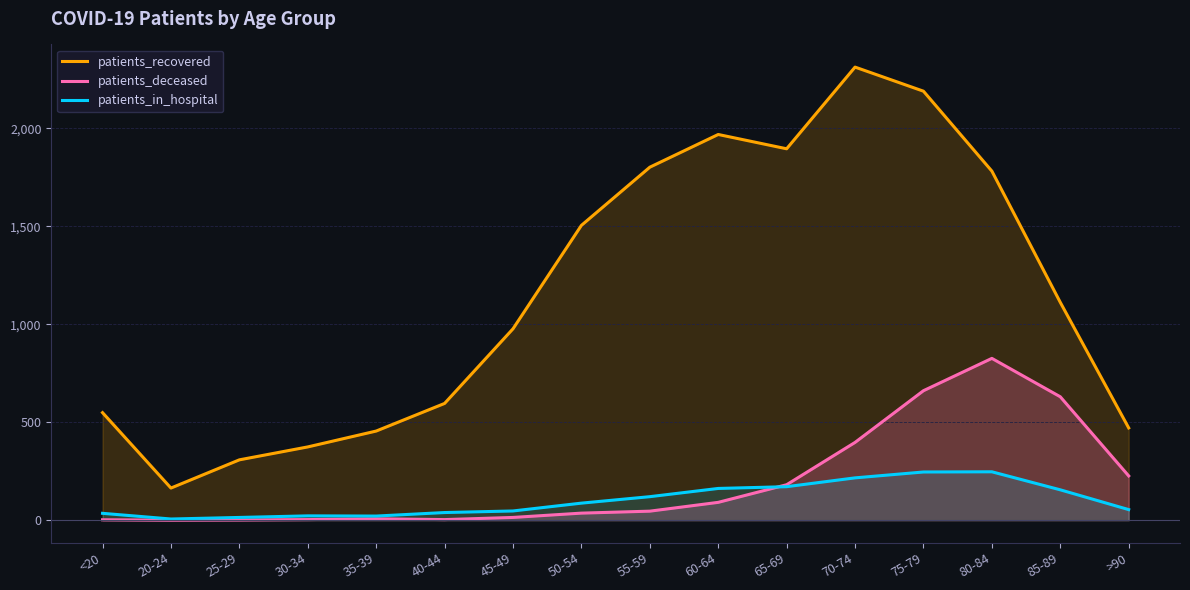

What position from the left is 65-69?

11